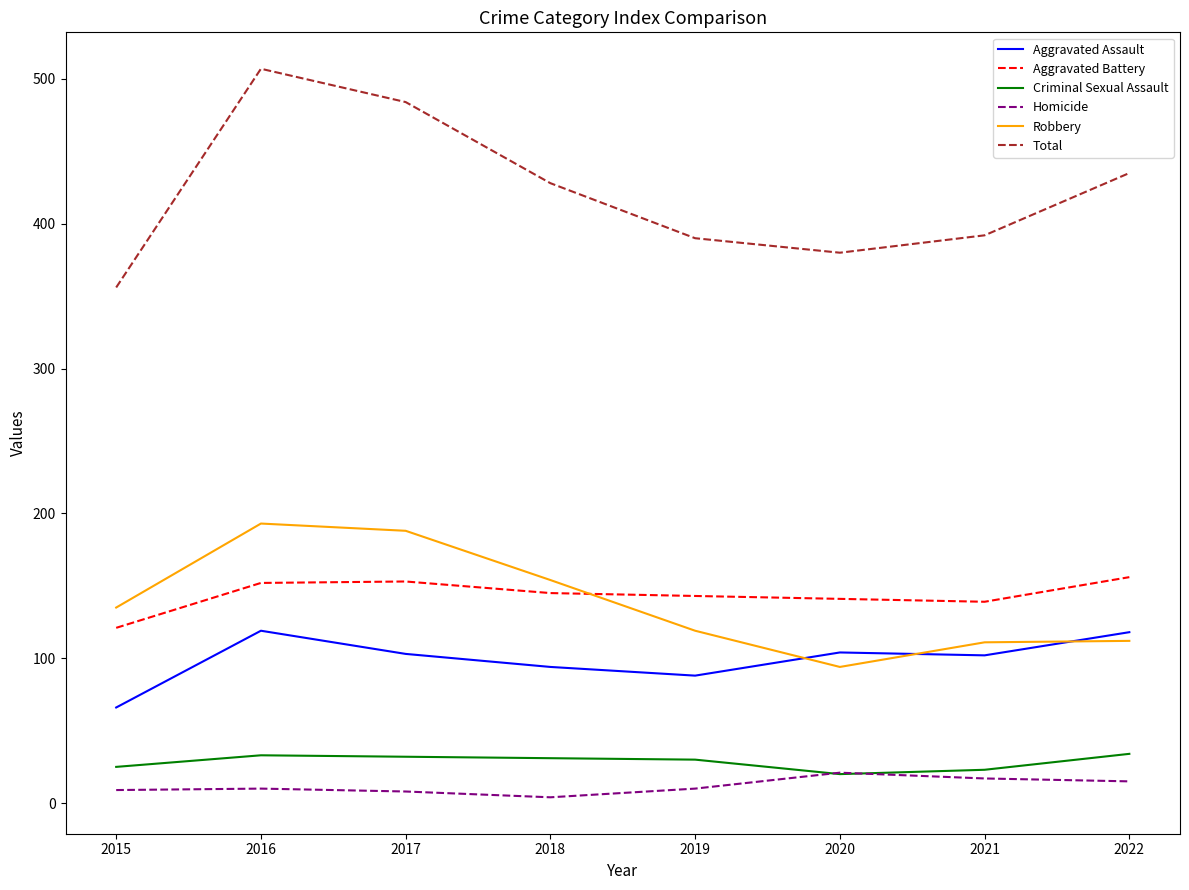

Count the number of data series in this chart.

6